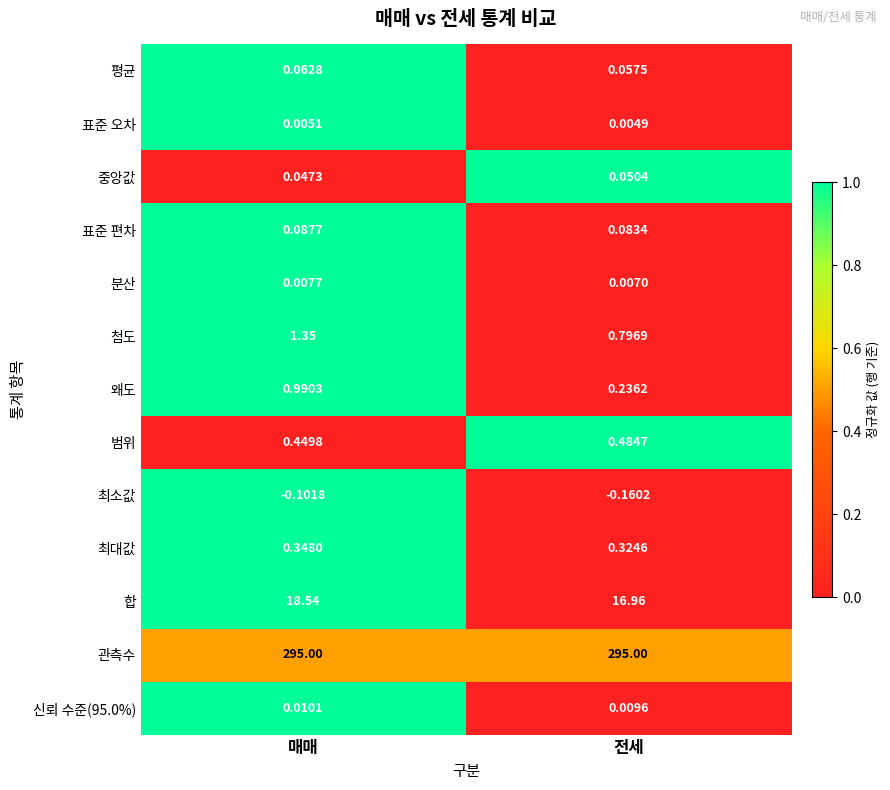

Which label corresponds to the smallest value in the chart?

전세